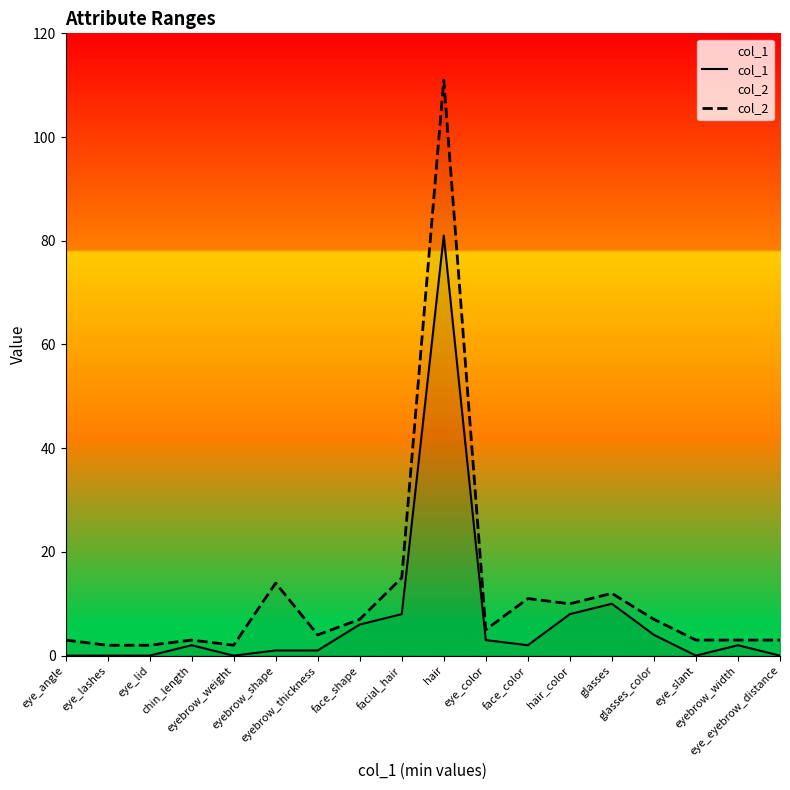

How many data points in col_2 are less than 5?

9